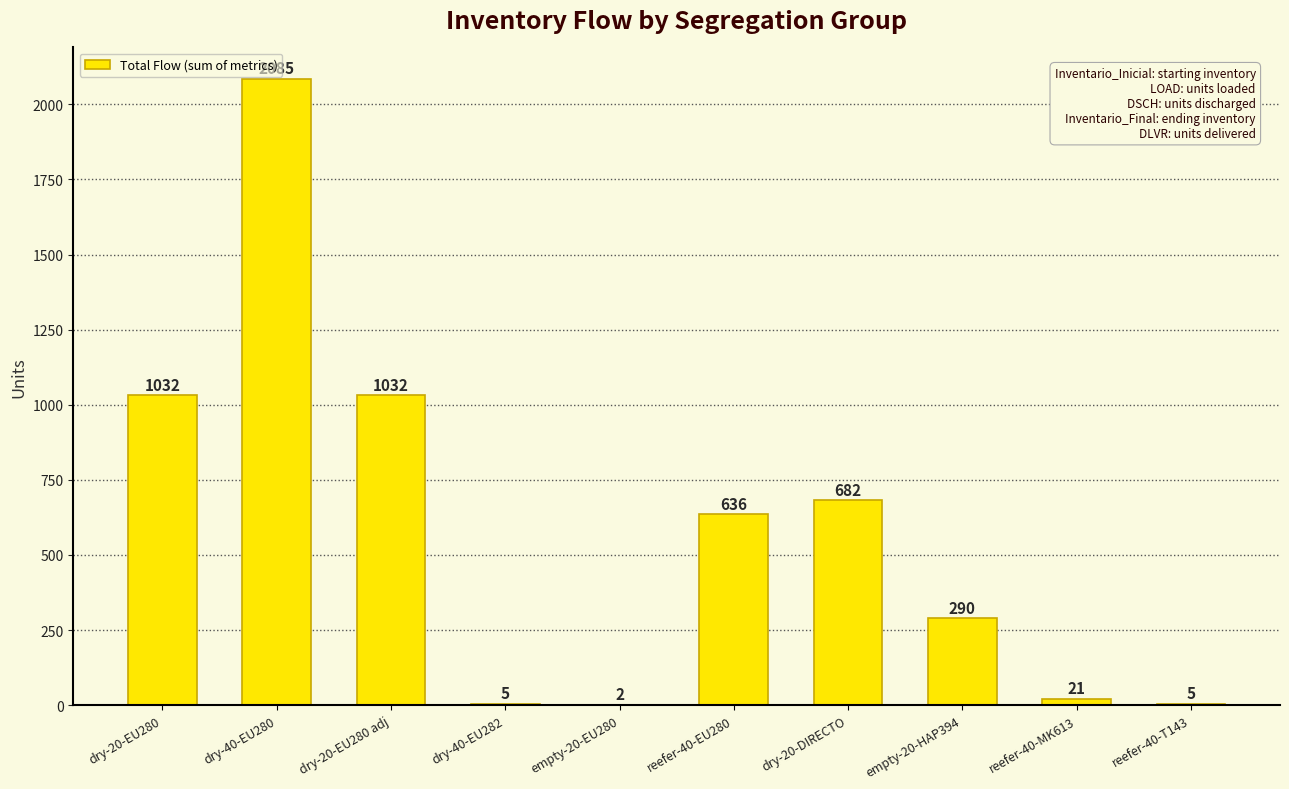

True or false: the data shows 2 at empty-20-EU280.

True